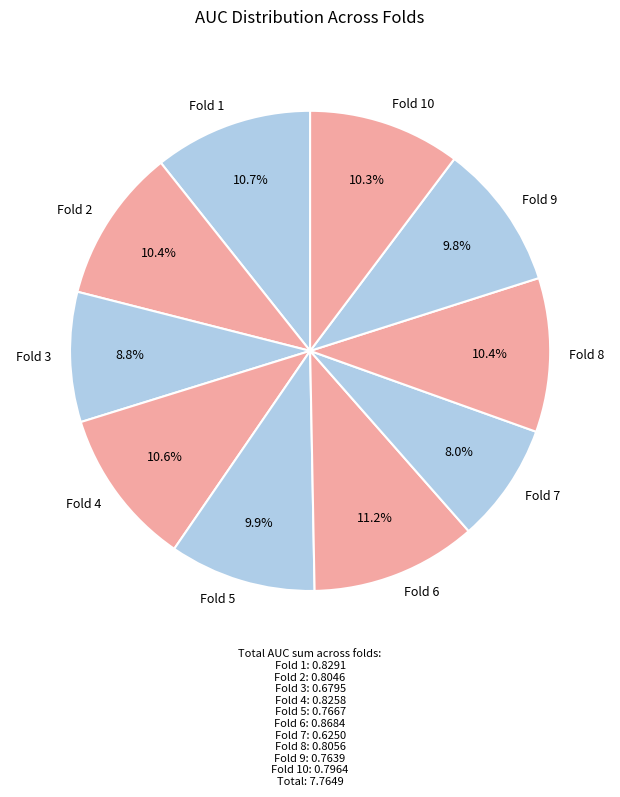

Does Fold 4 represent more than half of the total?

No